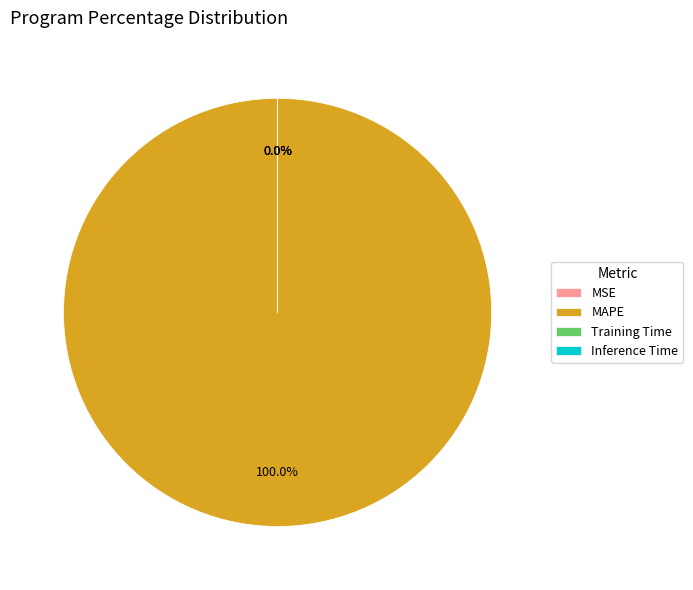

To the nearest percent, what portion does MAPE represent?

100%